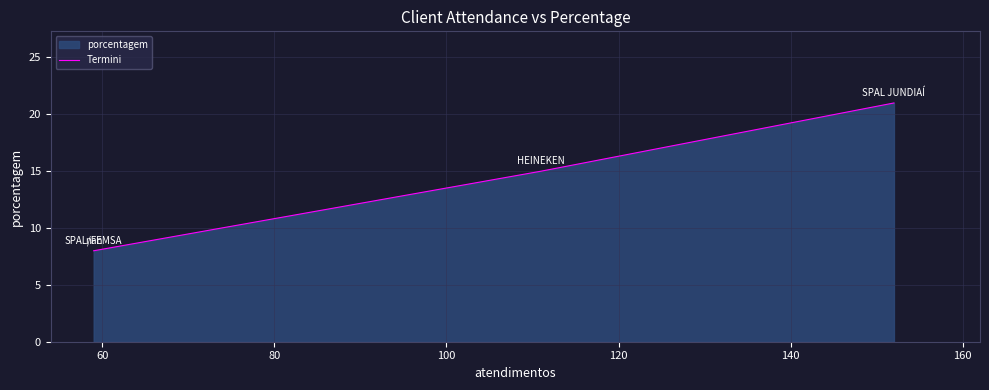

Reading left to right, transcribe all the data shown in this chart.

8	8	15	21